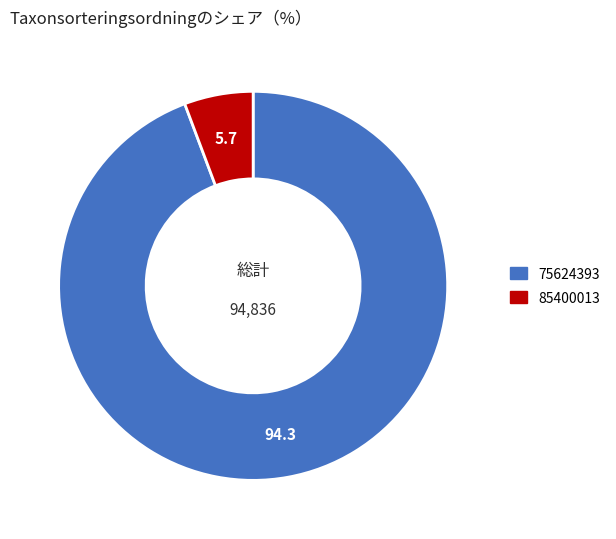

How many slices are in this pie chart?

2